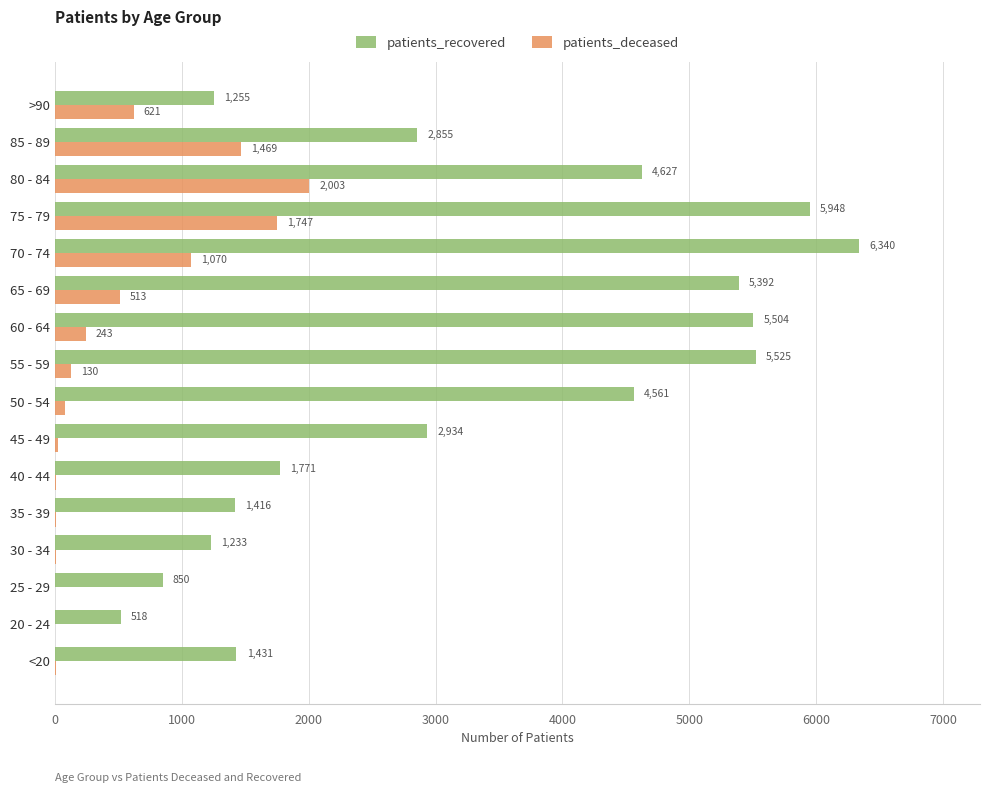

Which category has the highest value across all series?

70 - 74